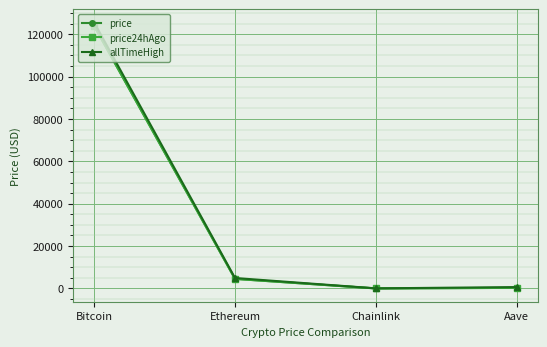

What is the value of the price point at the 4th from the left?

287.9